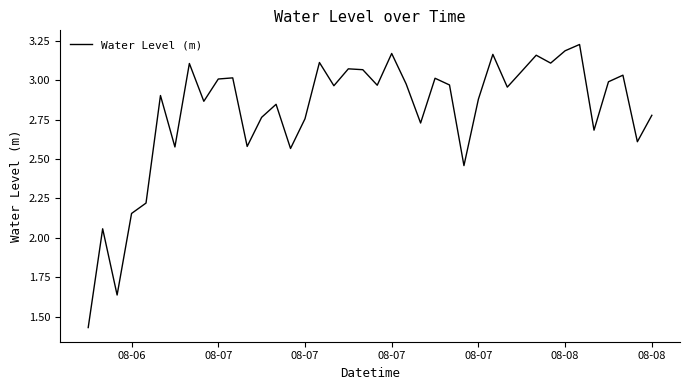

What is the difference between the maximum and minimum values?

1.8